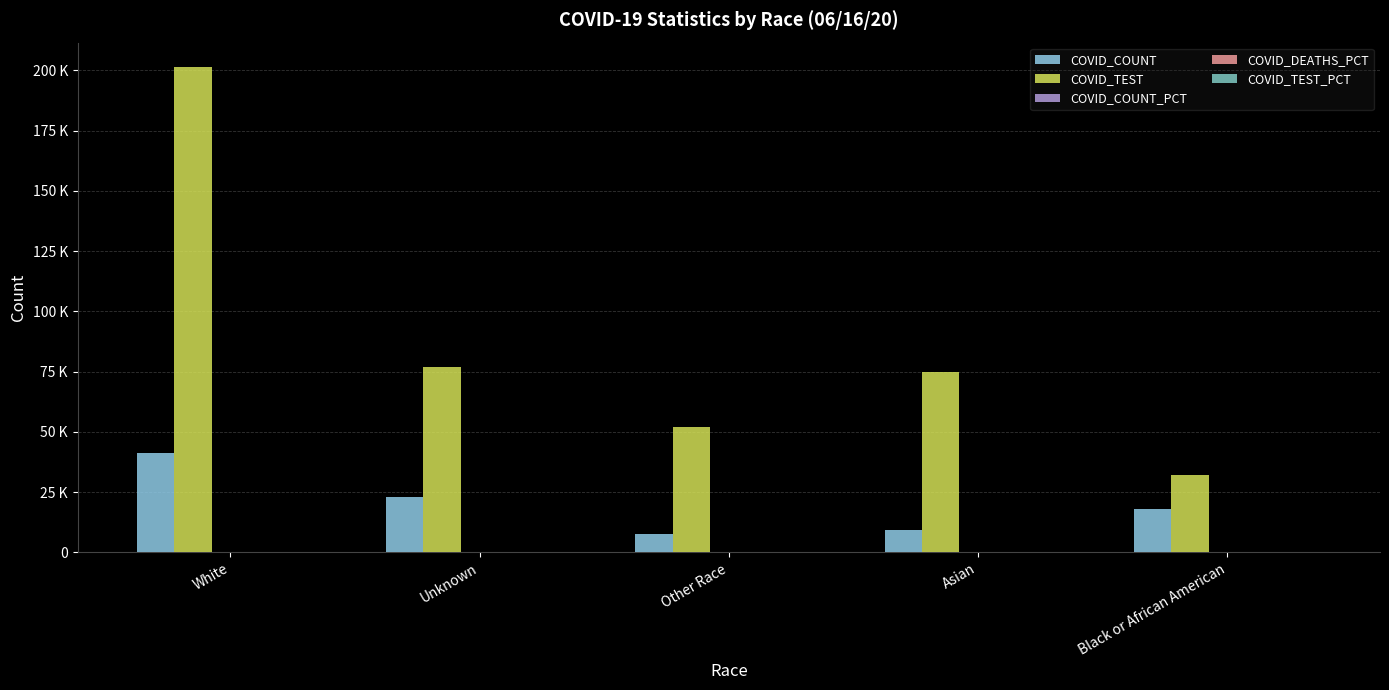

Reading left to right, transcribe all the data shown in this chart.

COVID_COUNT: White=41198.0	Unknown=23039.0	Other Race=7466.0	Asian=9294.0	Black or African American=18160.0
COVID_TEST: White=201444.0	Unknown=76971.0	Other Race=52258.0	Asian=74943.0	Black or African American=32155.0
COVID_COUNT_PCT: White=44.5	Unknown=22.8	Other Race=18.3	Asian=1.6	Black or African American=12.8
COVID_DEATHS_PCT: White=64.4	Unknown=7.1	Other Race=13.0	Asian=0.4	Black or African American=15.1
COVID_TEST_PCT: White=55.4	Unknown=20.6	Other Race=14.4	Asian=0.8	Black or African American=8.8